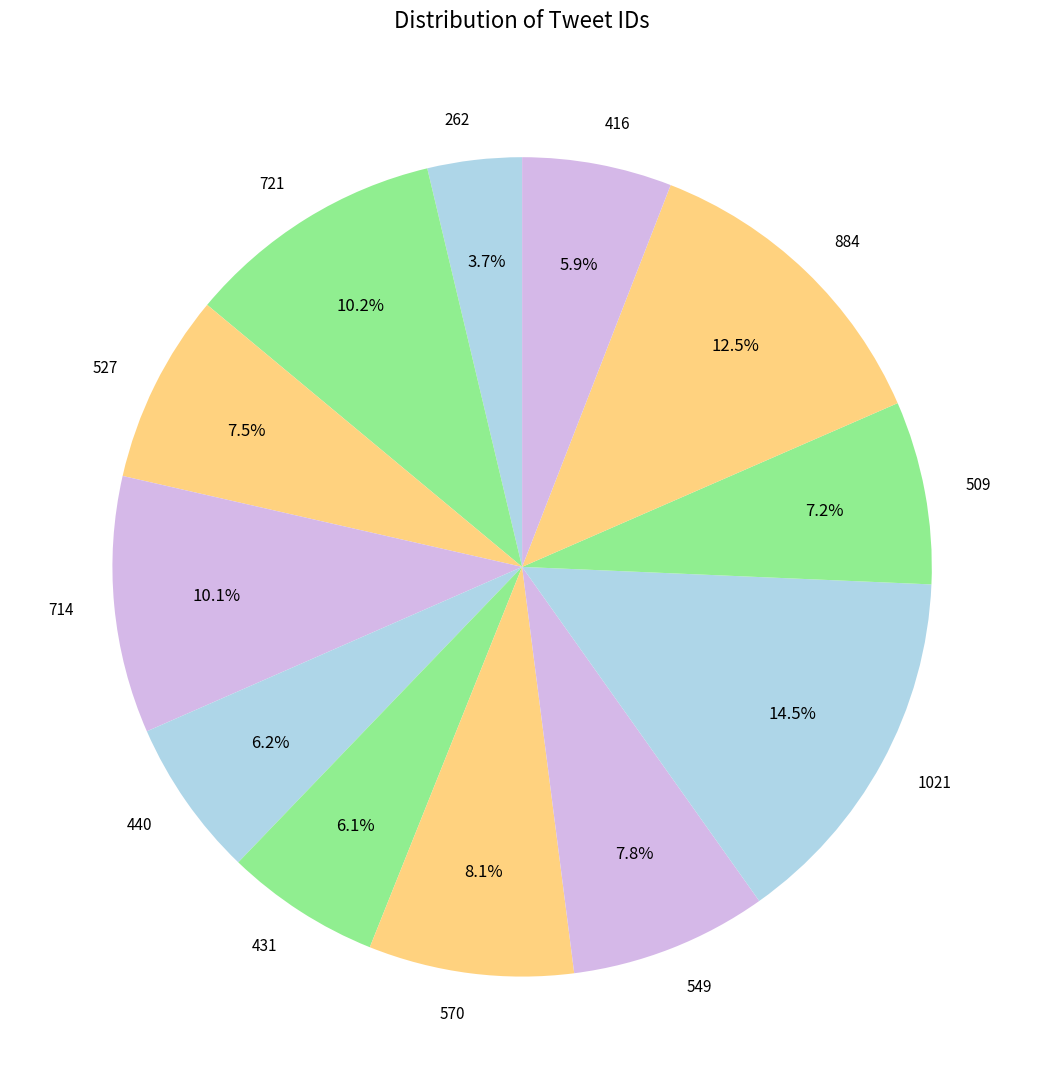

Combined, do 1021 and 527 account for over 50%?

No